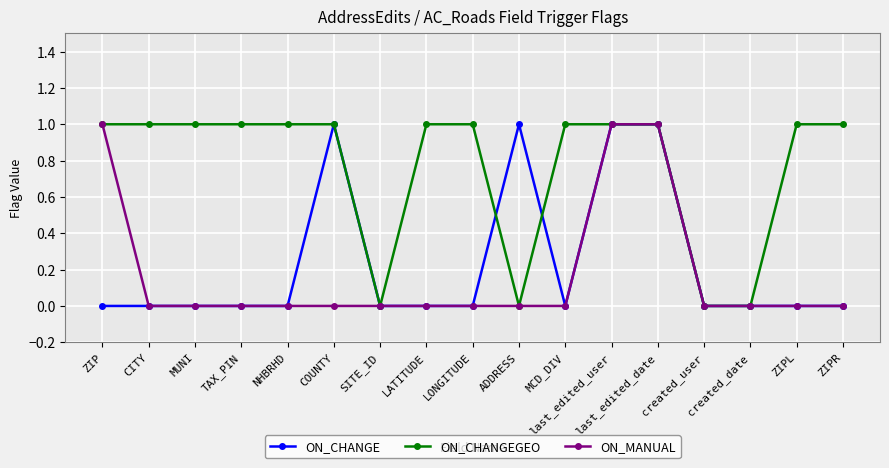

The ON_CHANGEGEO series shows 1 at MUNI. True or false?

True